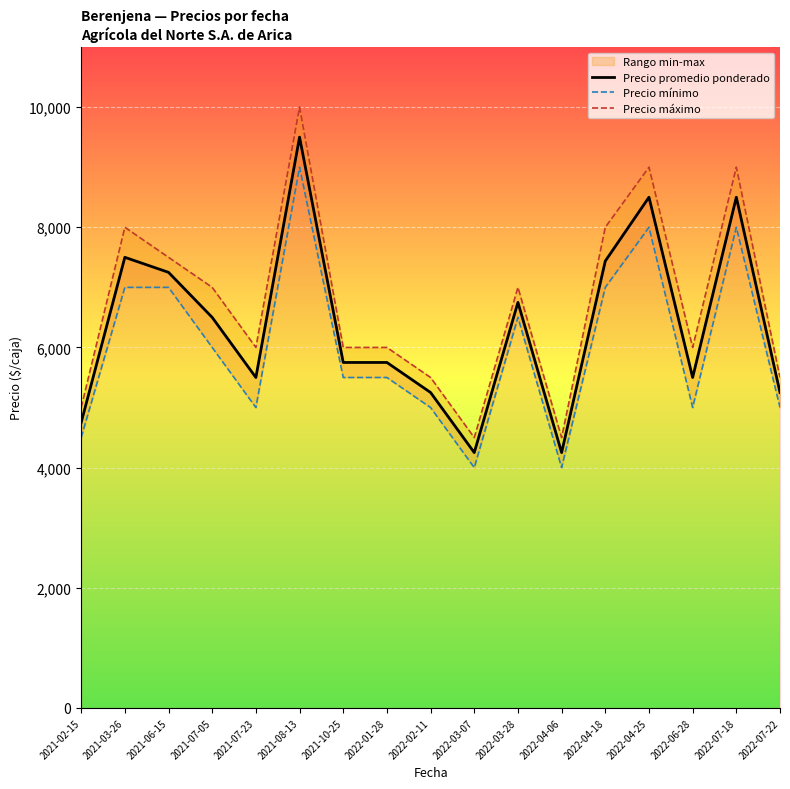

Which label corresponds to the largest value in the chart?

2021-08-13